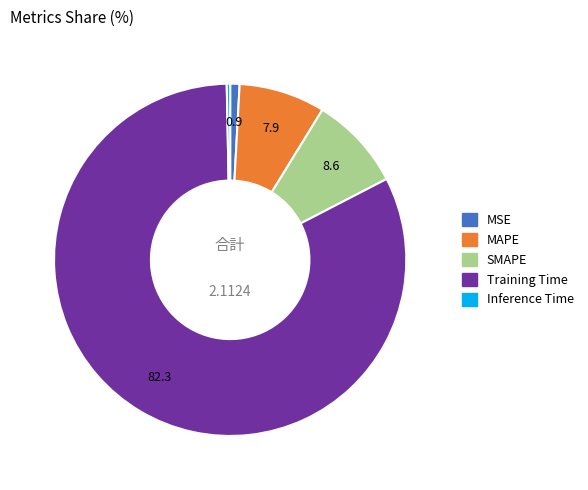

True or false: Inference Time accounts for 0% of the total.

True